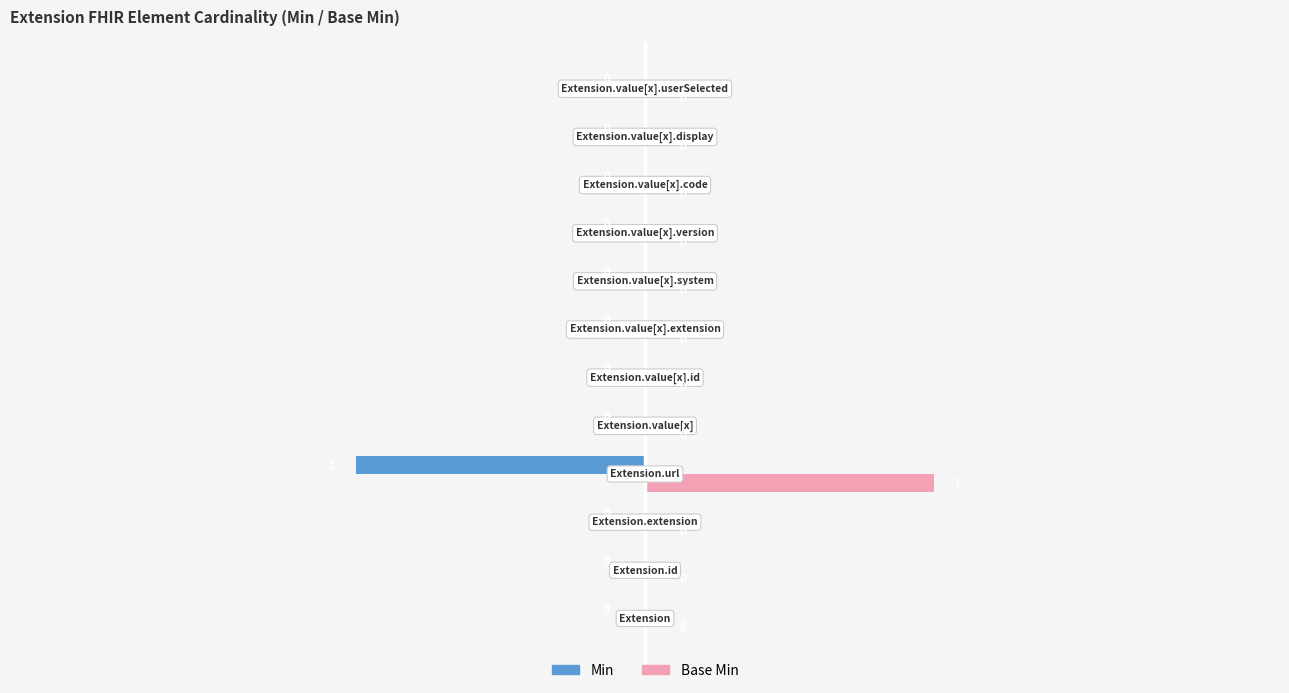

How many Min values are between 0 and 1?

11